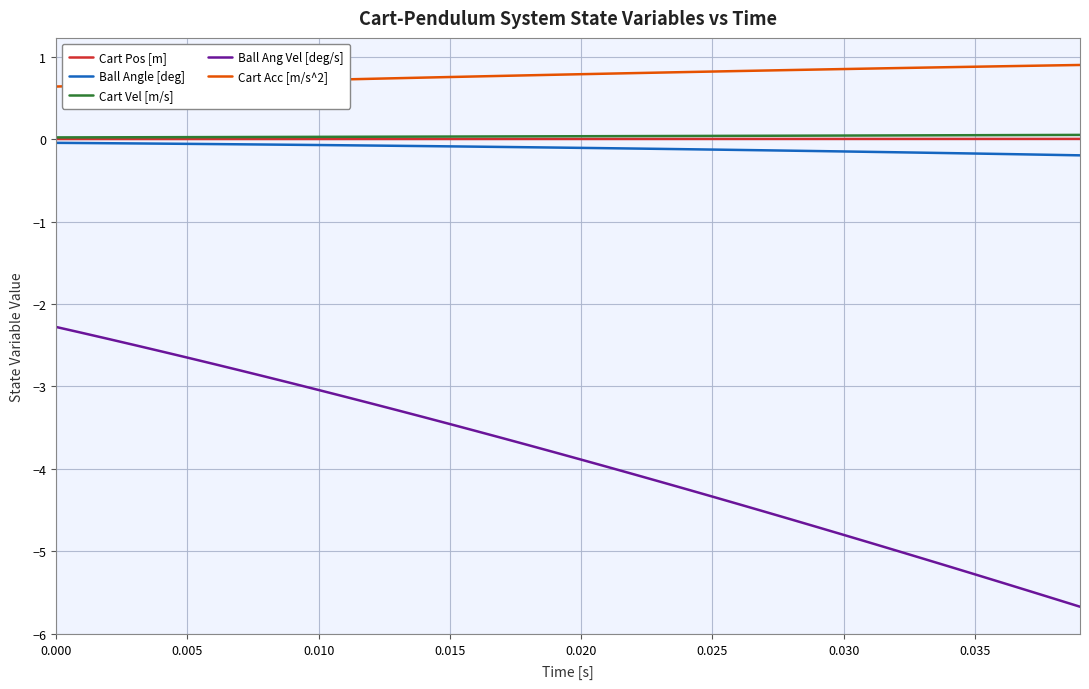

What is the greatest value displayed?

0.9